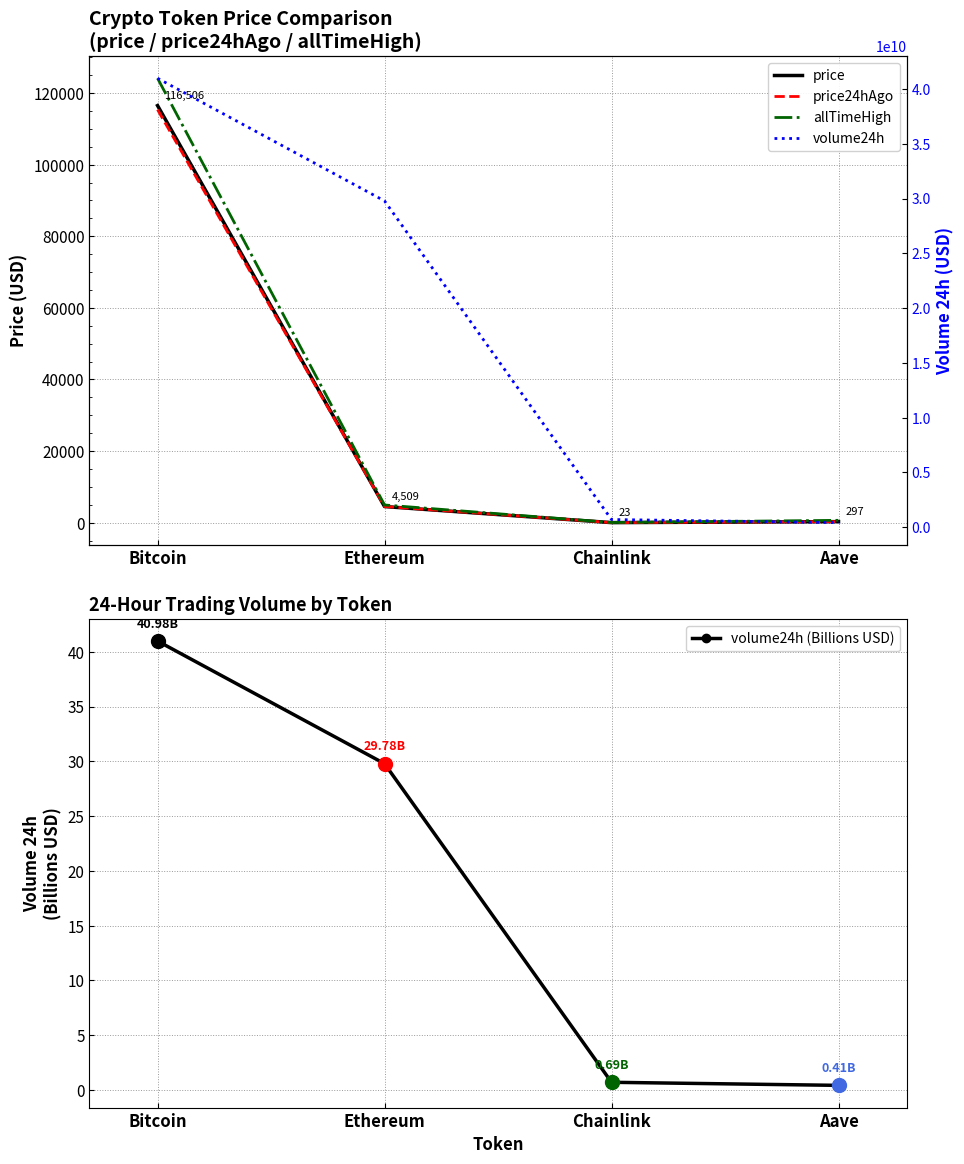

What is the total value across all series at Chainlink?

691143093.2